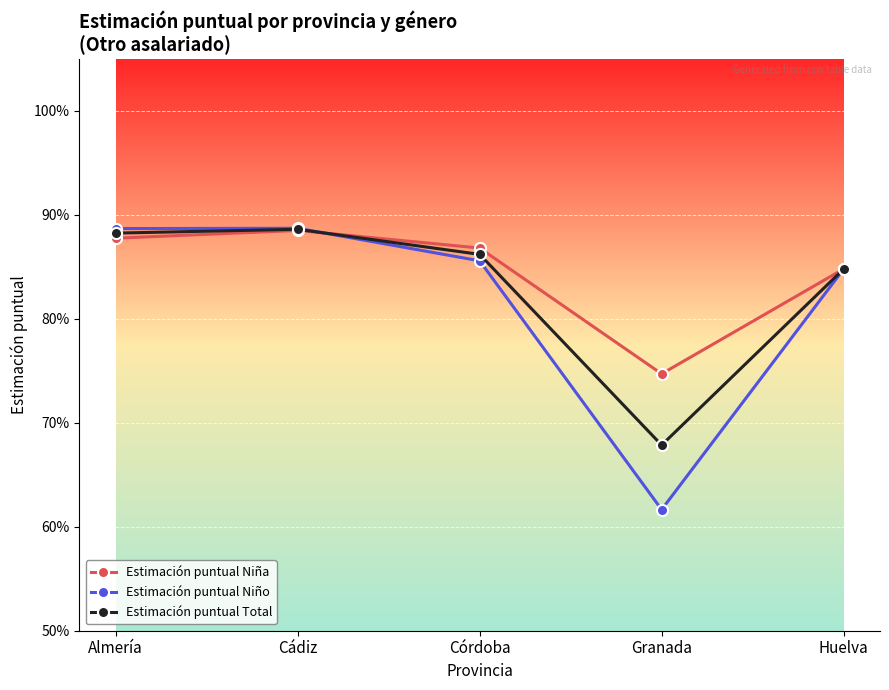

What is the difference between the Estimación puntual Niña values at Granada and Córdoba?

0.1